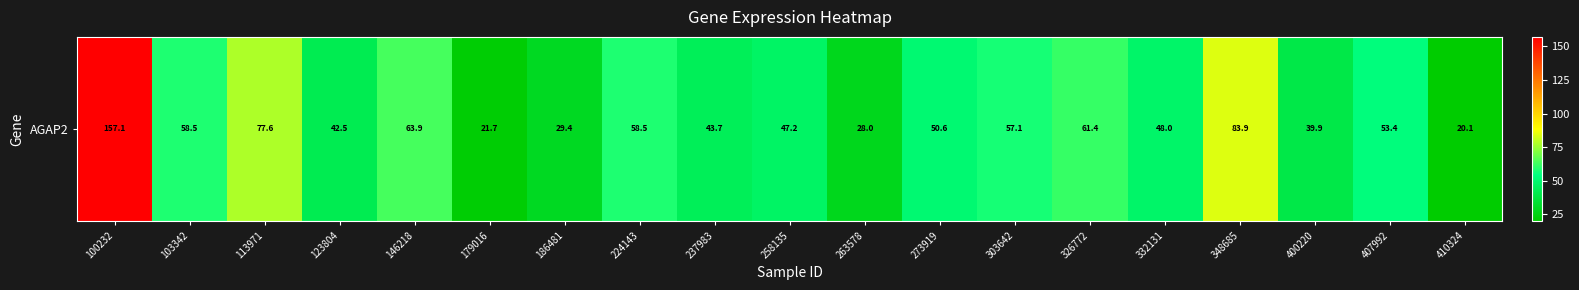

Reading left to right, what are all the values shown in this chart?

100232=157.1	103342=58.5	113971=77.6	123804=42.5	146218=63.9	179016=21.7	186481=29.4	224143=58.5	237983=43.7	258135=47.2	263578=28.0	273919=50.6	303642=57.1	326772=61.4	332131=48.0	348685=83.9	400220=39.9	407992=53.4	410324=20.1